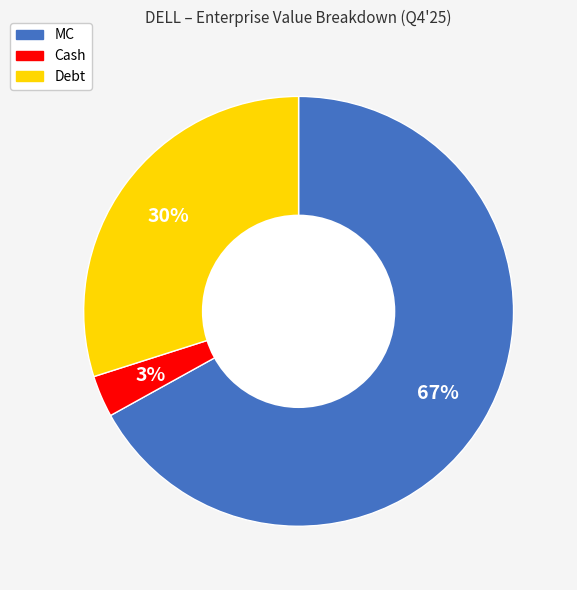

Combined, do MC and Debt account for over 50%?

Yes